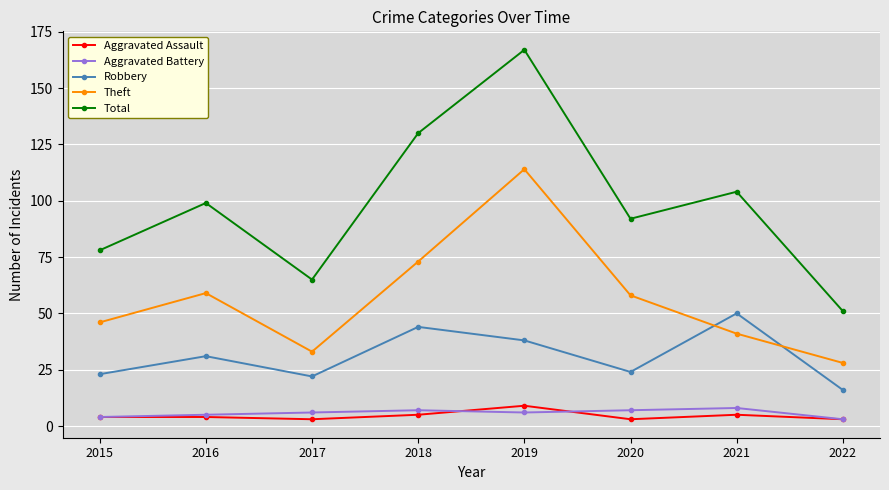

True or false: Aggravated Assault and Theft cross at least once.

False